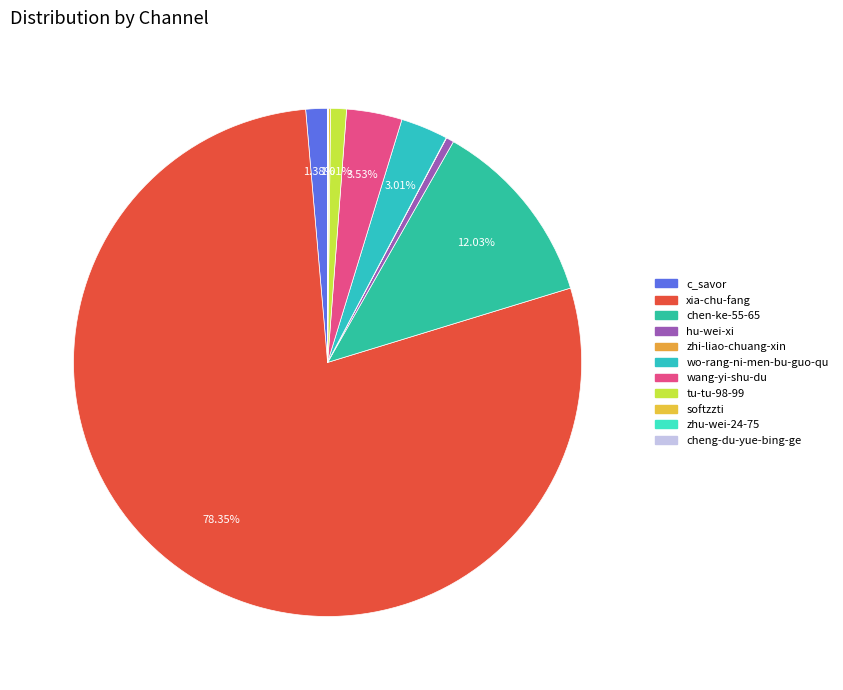

Does xia-chu-fang represent more than half of the total?

Yes